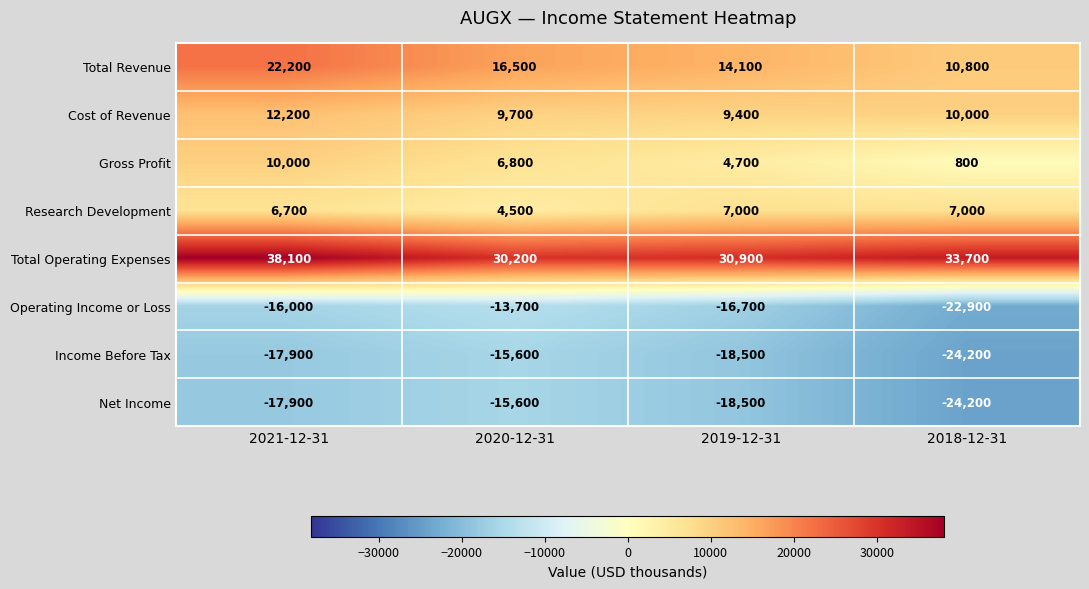

Which category has the lowest value across all series?

2018-12-31